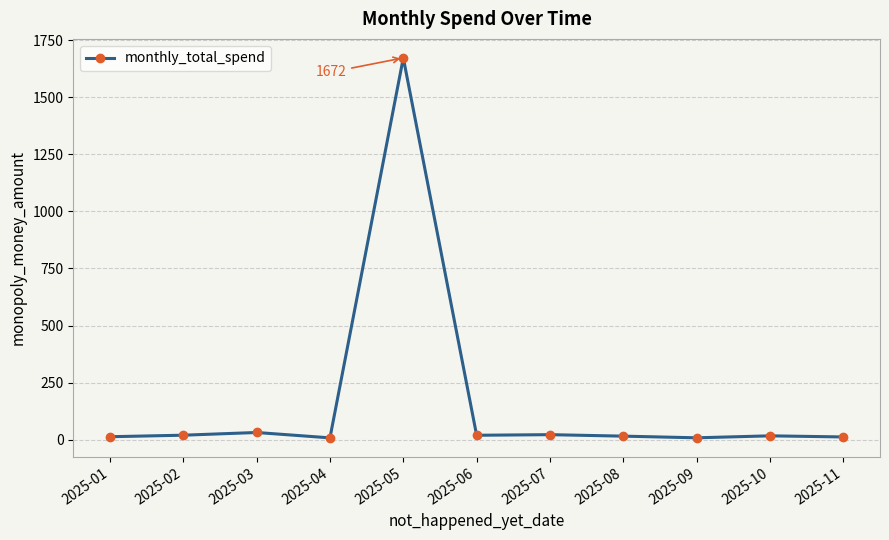

True or false: the data has more than 1 interior local peaks.

True